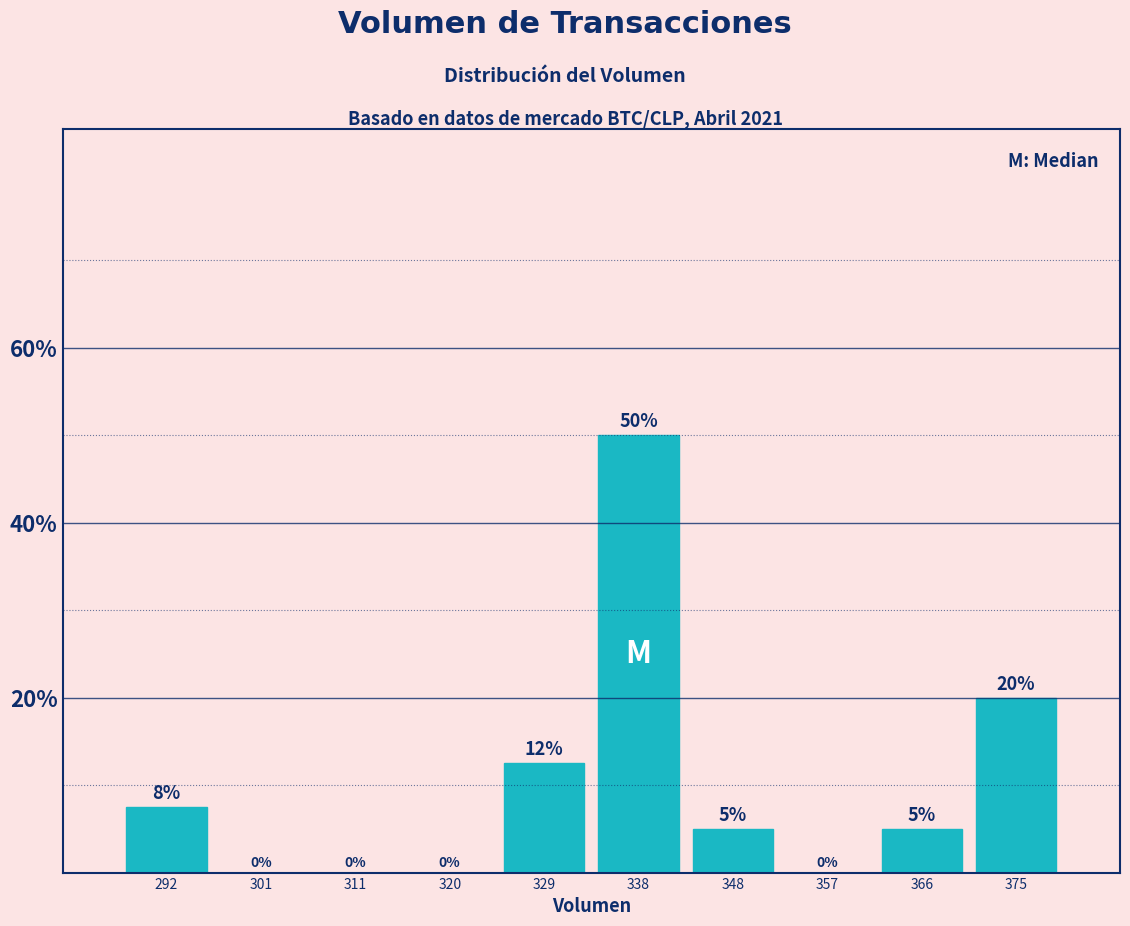

Over which range of the x-axis is the bar tallest?

334 to 343